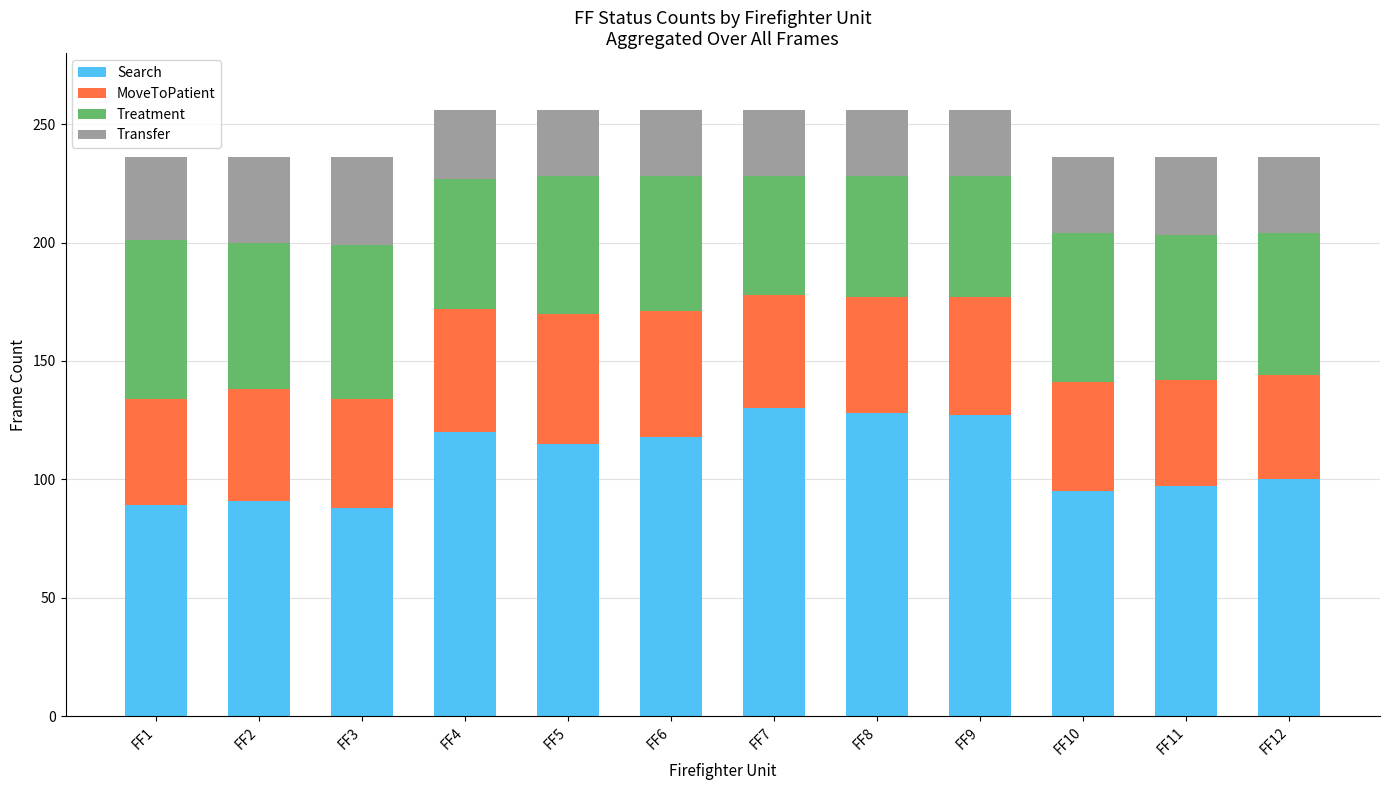

What is the total value across all series at FF7?

256